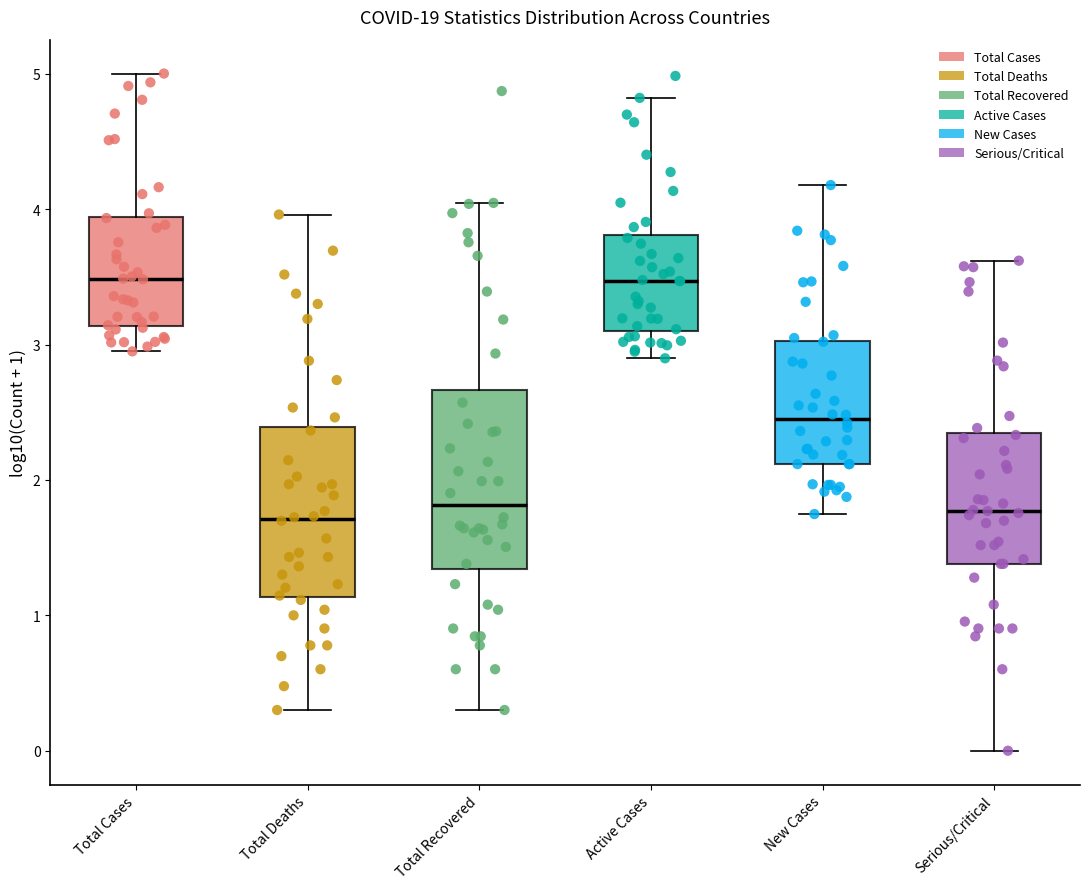

Where does the lower whisker of the box for New Cases end on the y-axis? The values are not printed on the chart, so give them approximately, as read against the axis.

1.7